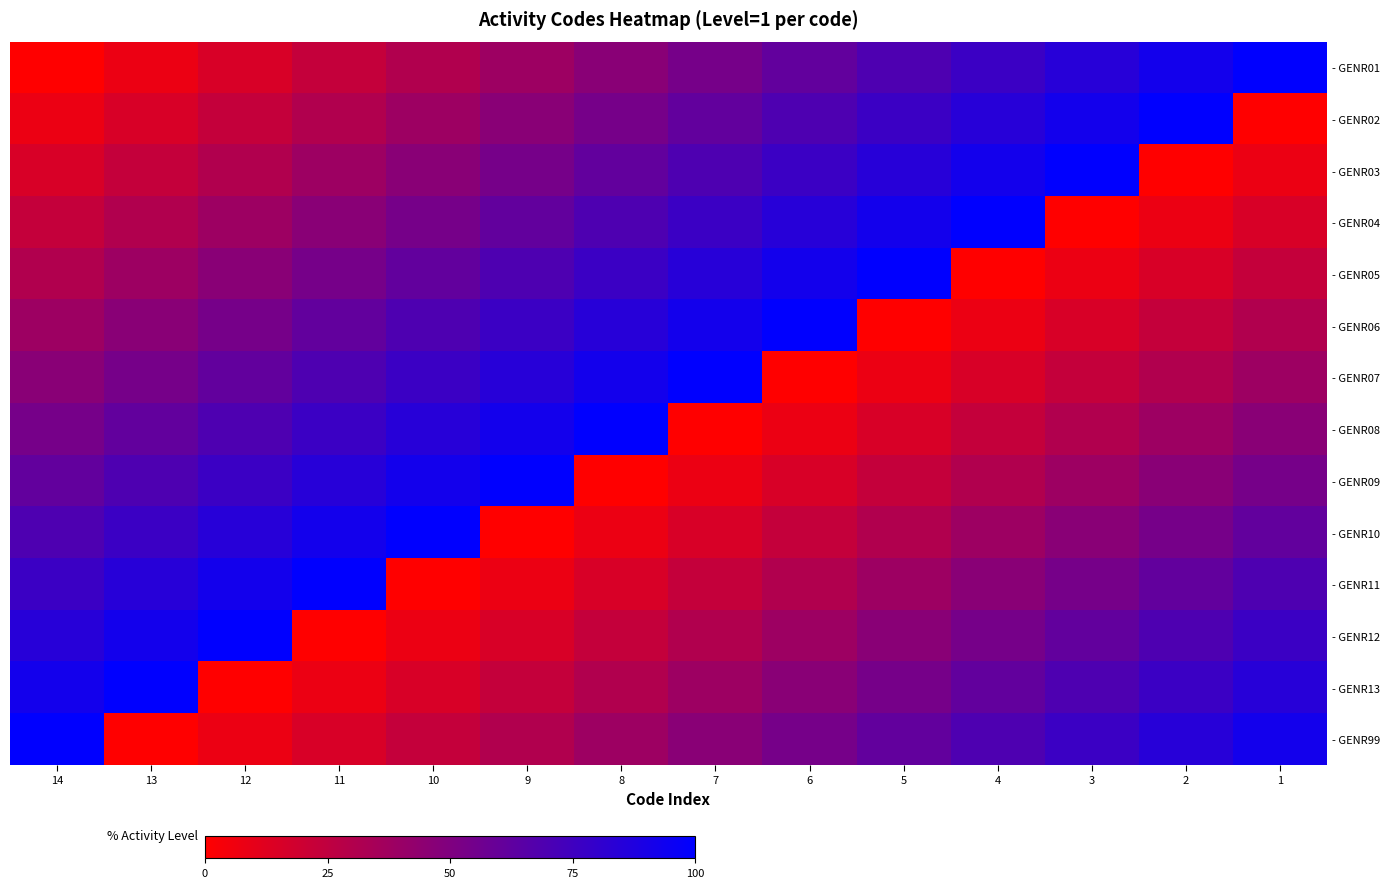

Is it true that - GENR11 equals 0.2 at 6?

False